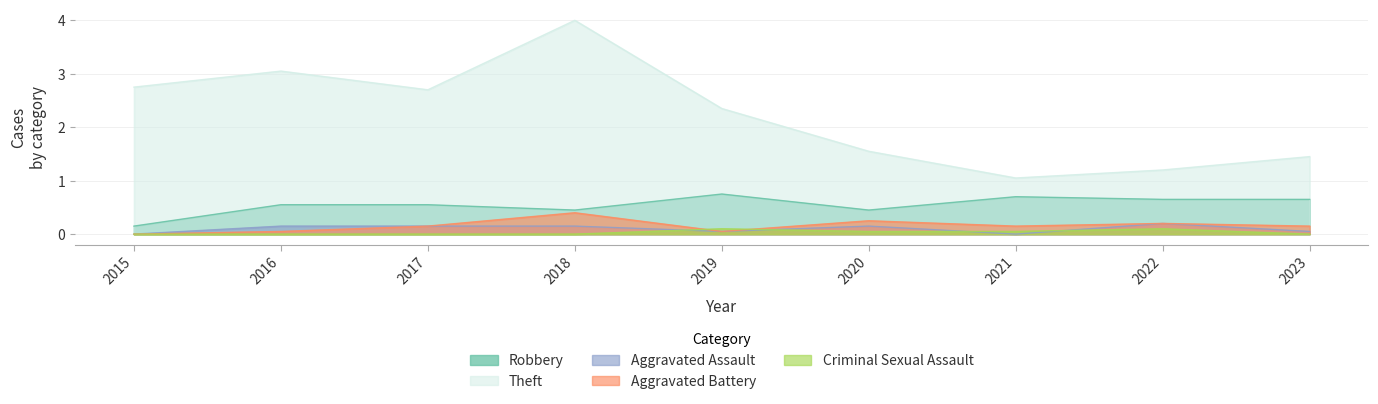

How many lines are shown in the chart?

5